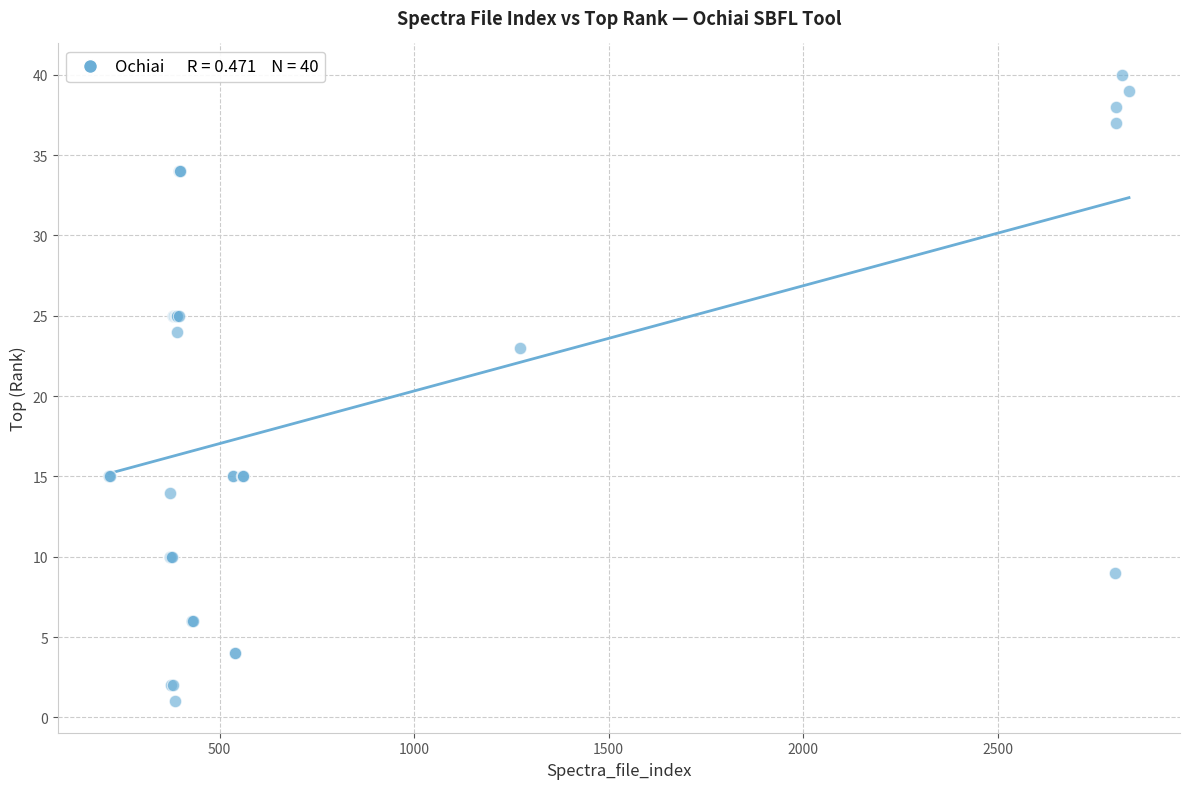

What Y value in the scatter plot is closest to 20?

23